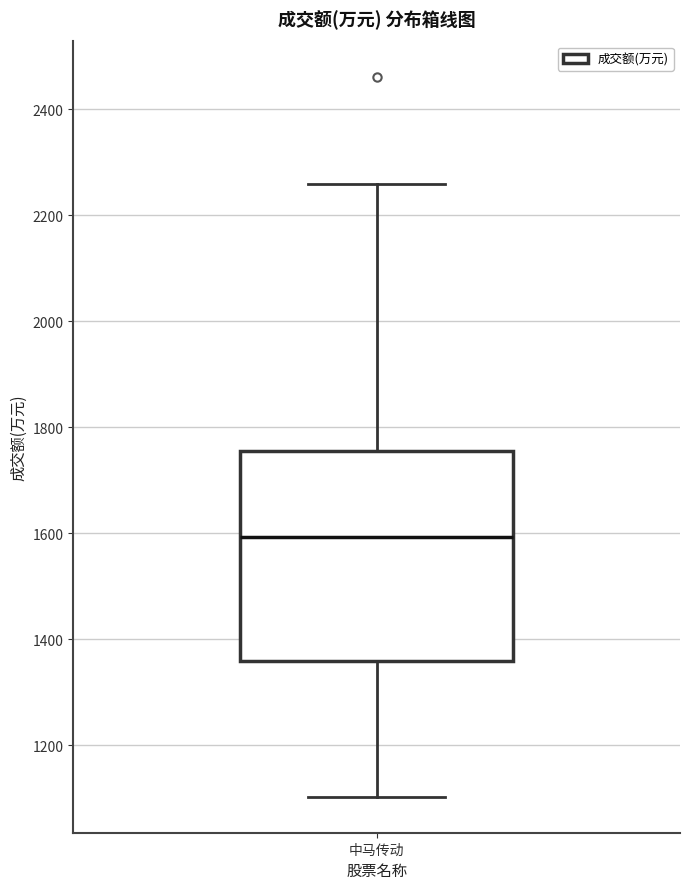

Read this box plot against the y-axis: the position of the median line, the range covered by the box, and the ends of both whiskers. The values are not printed on the chart, so give them approximately, as read against the axis.

median 1600, box 1360 to 1760, whiskers 1100 to 2260